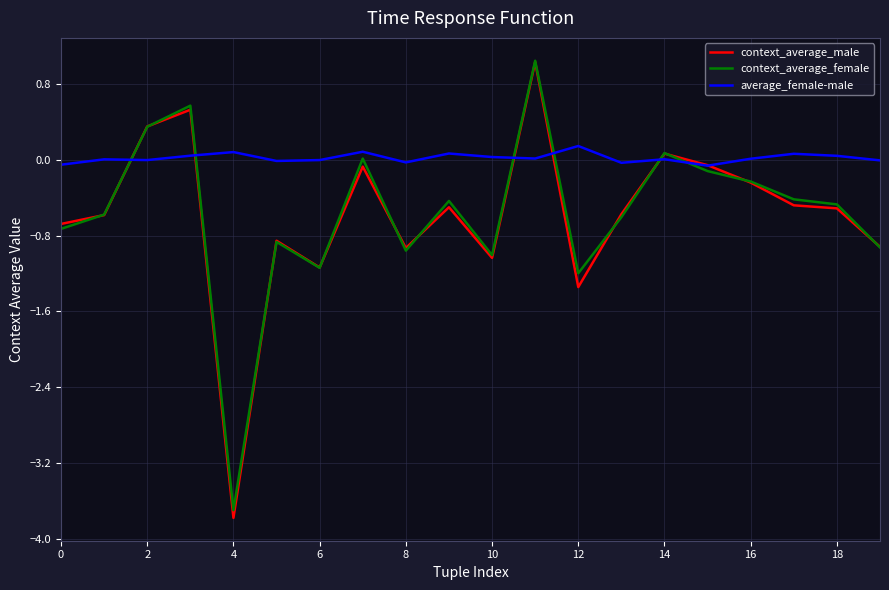

Which series has the widest spread of values?

context_average_male